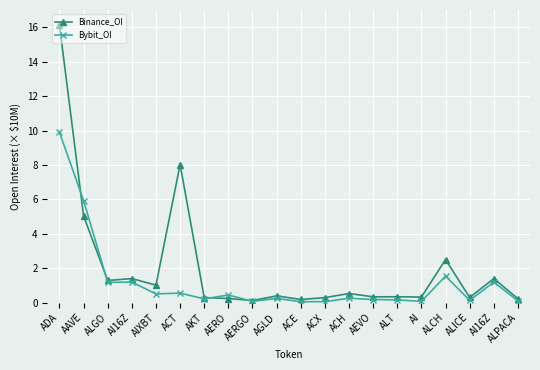

What is the value of the Binance_OI point at the 11th from the left?

0.2